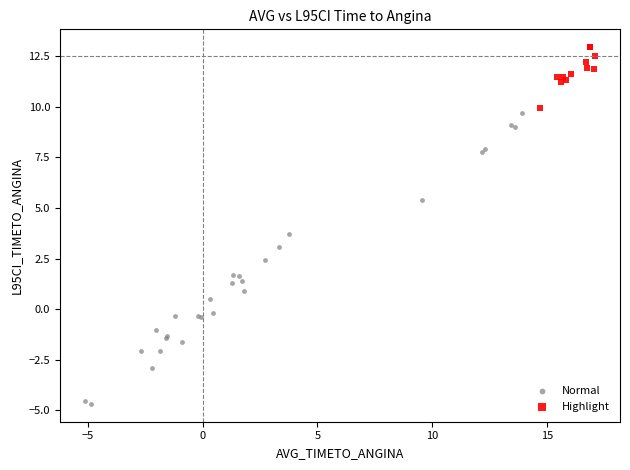

Which series reaches the maximum Y coordinate?

Highlight